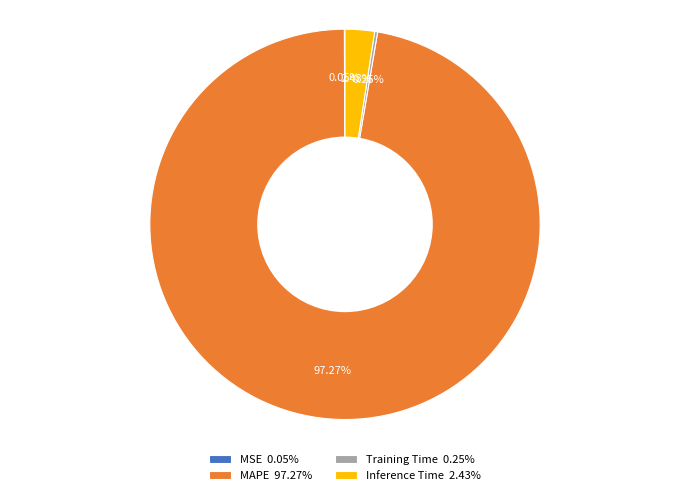

Is there any slice that represents more than half of the pie?

Yes